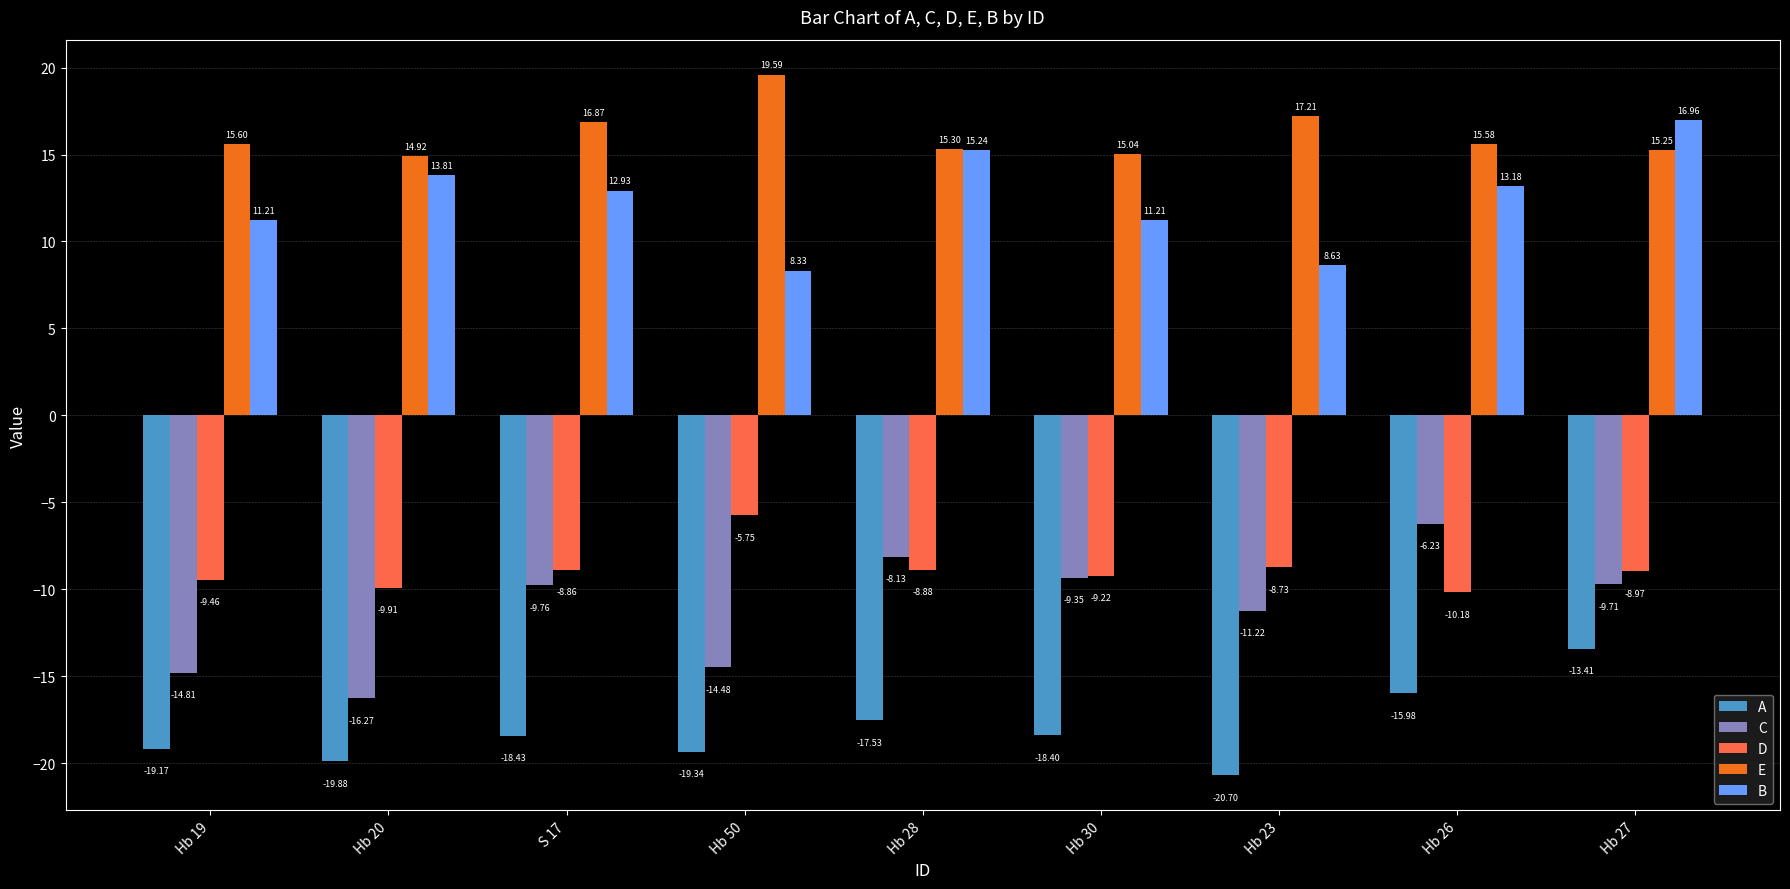

The value of C at Hb 23 is -11.2. True or false?

True